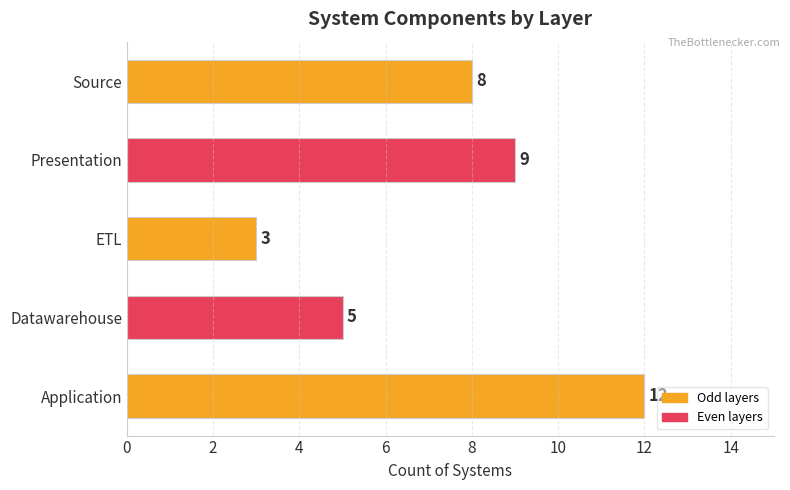

What is the sum of the values at Presentation and ETL?

12